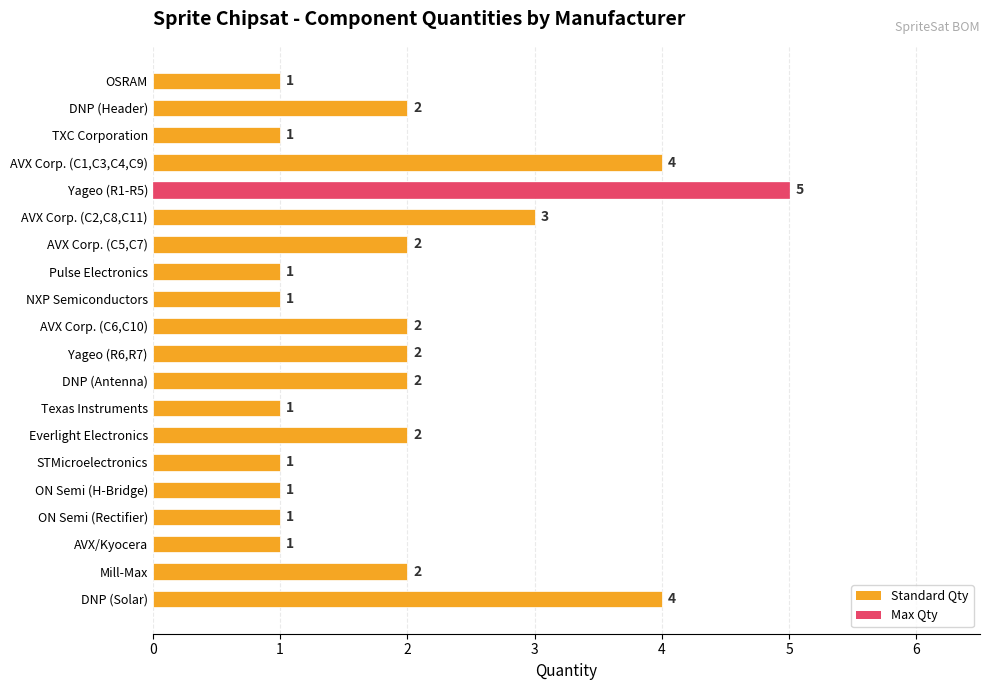

What is the sum of all values?

39